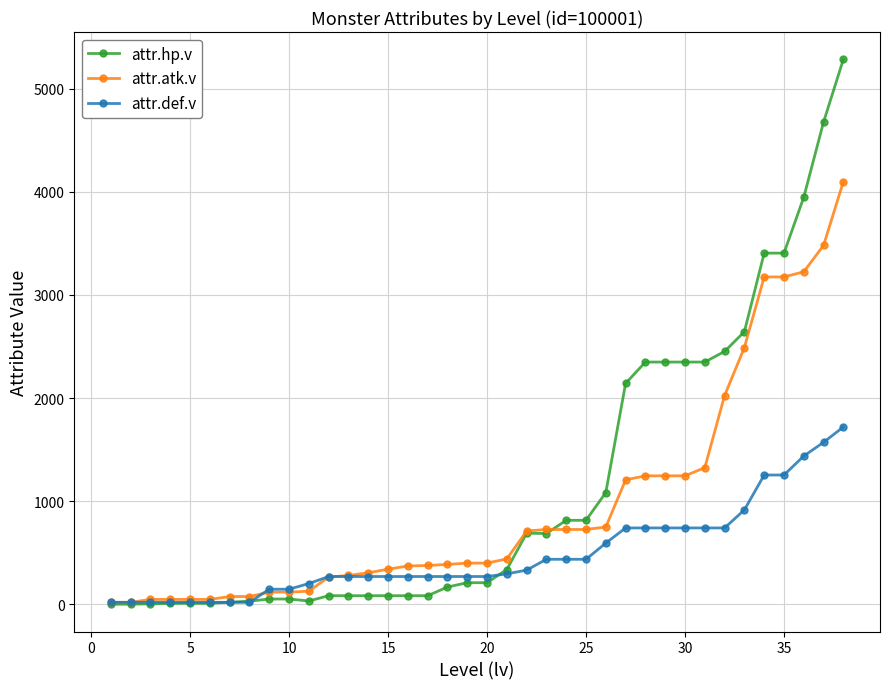

What is the highest value of the attr.hp.v series?

5284